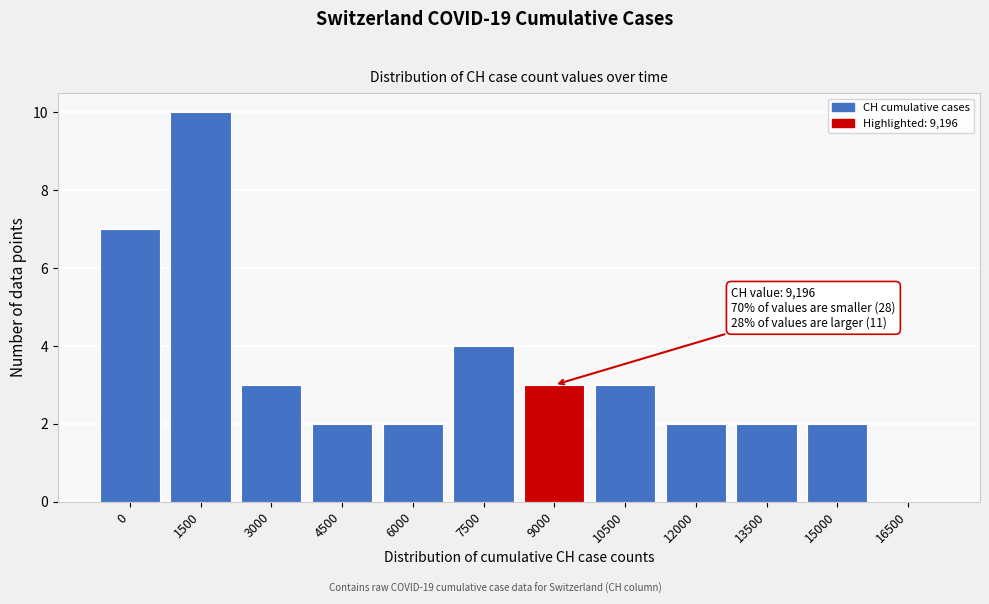

Reading left to right, extract all data points from this chart.

0=7	1500=10	3000=3	4500=2	6000=2	7500=4	9000=3	10500=3	12000=2	13500=2	15000=2	16500=0